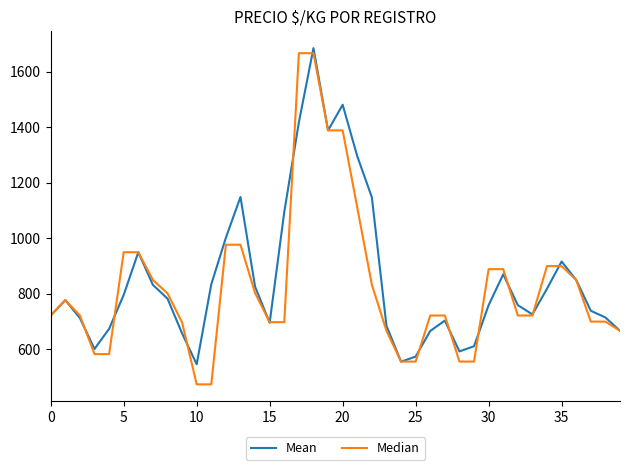

What is the lowest value of the Mean series?

546.3